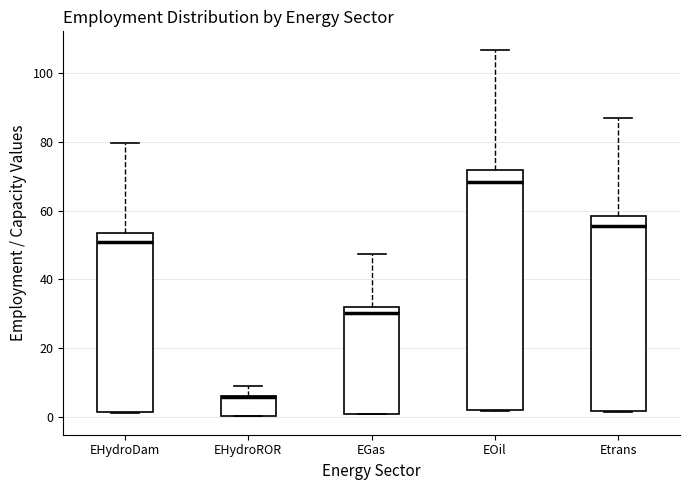

Where is the upper edge of the box for EHydroROR on the y-axis? The values are not printed on the chart, so give them approximately, as read against the axis.

6